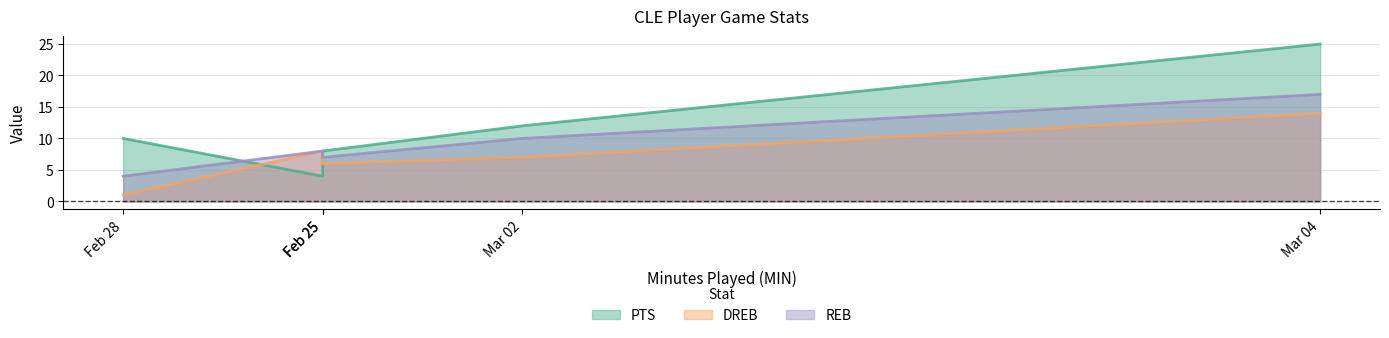

True or false: REB has more than 2 interior local peaks.

False